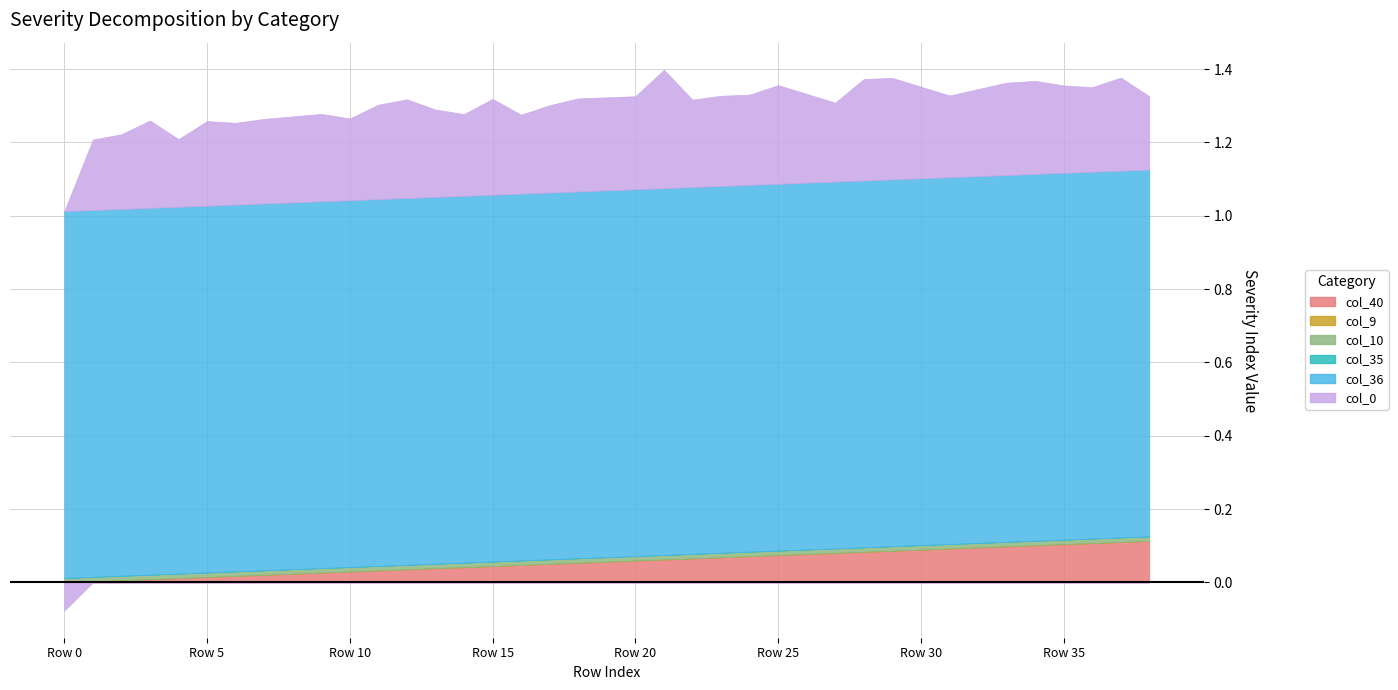

Which series has the largest total across all categories?

col_36